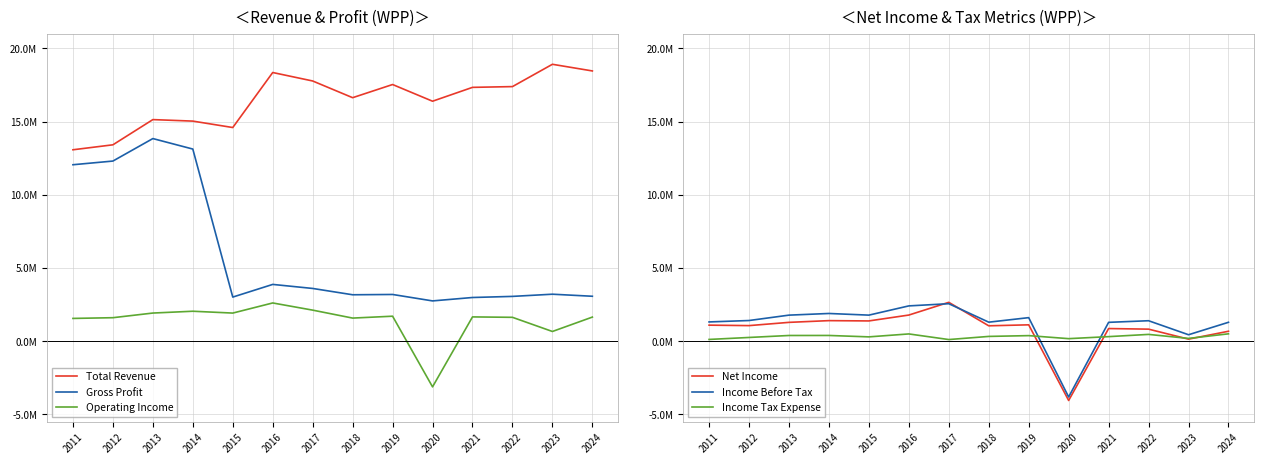

Which category has the lowest value across all series?

2020